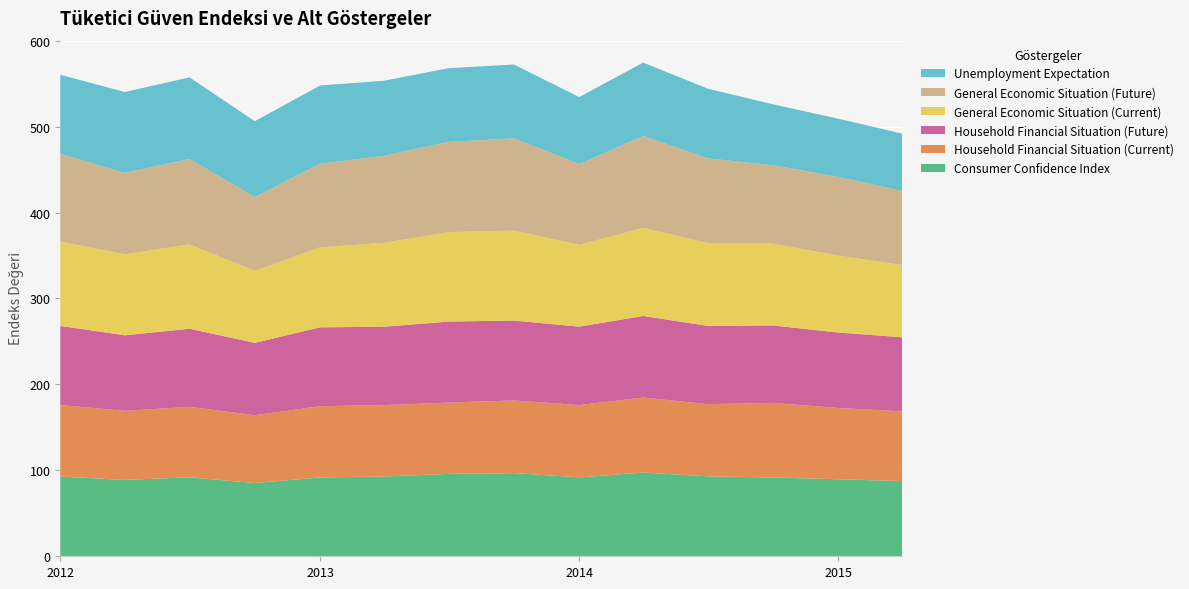

Reading left to right, list all the values displayed in this chart.

Consumer Confidence Index: 92.7	88.8	91.8	85.3	91.8	92.8	95.9	96.8	91.8	97.4	93.1	91.7	89.6	87.5
Household Financial Situation (Current): 83.3	80.3	82.1	78.9	82.9	83.2	82.9	84.6	84.1	87.3	84.0	86.8	82.9	81.2
Household Financial Situation (Future): 92.1	87.9	90.8	84.2	91.8	91.1	94.3	92.9	91.3	94.9	91.1	90.2	87.8	86.2
General Economic Situation (Current): 98.1	94.3	98.2	83.8	93.0	97.7	104.0	104.8	95.1	102.5	96.5	95.1	89.5	84.1
General Economic Situation (Future): 102.2	94.8	99.4	85.7	97.4	101.3	105.1	107.3	94.0	107.0	98.4	91.3	91.5	86.1
Unemployment Expectation: 91.8	94.1	95.0	88.4	91.0	87.4	85.7	85.9	78.0	85.4	81.1	70.8	67.8	66.8